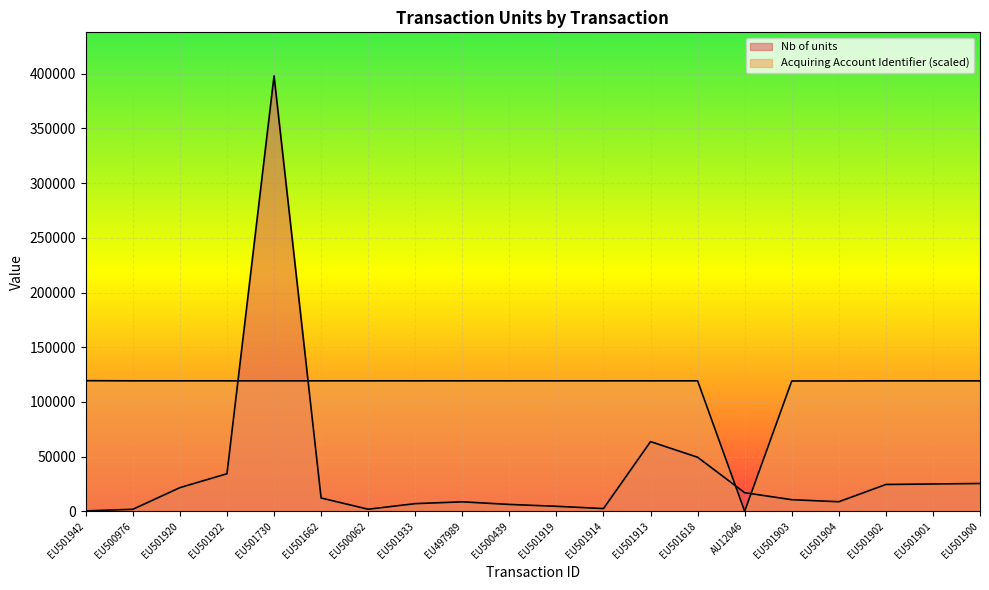

What position from the right is EU501730?

16